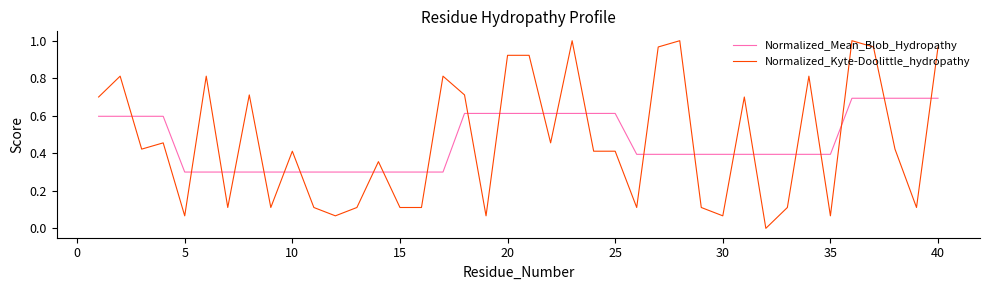

Rank the series by their maximum value, from highest to lowest.

Normalized_Kyte-Doolittle_hydropathy, Normalized_Mean_Blob_Hydropathy